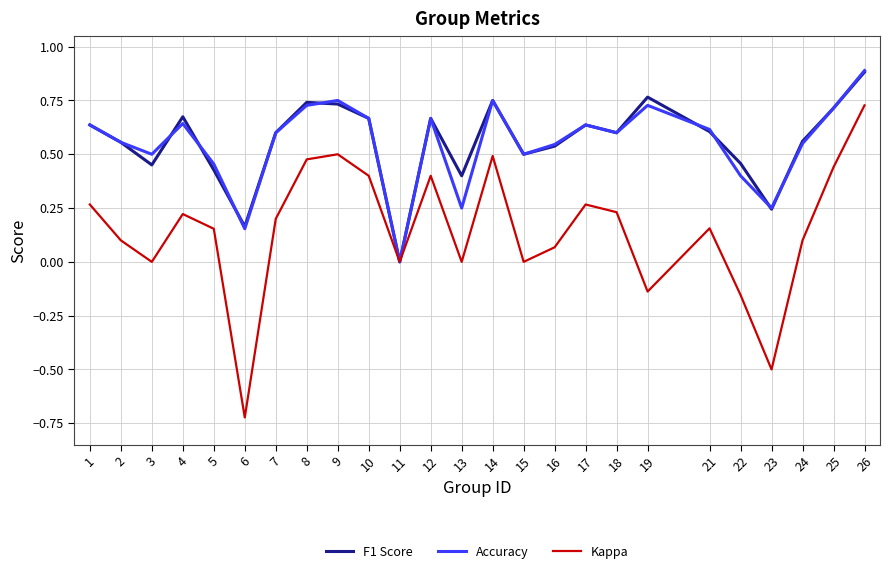

Which category has the lowest value in the Accuracy series?

11